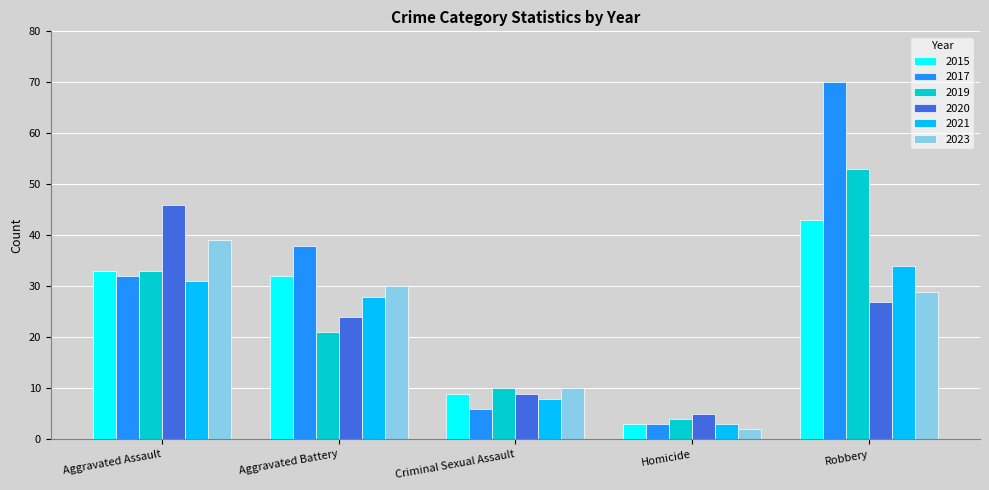

How many bars are there in each group?

6